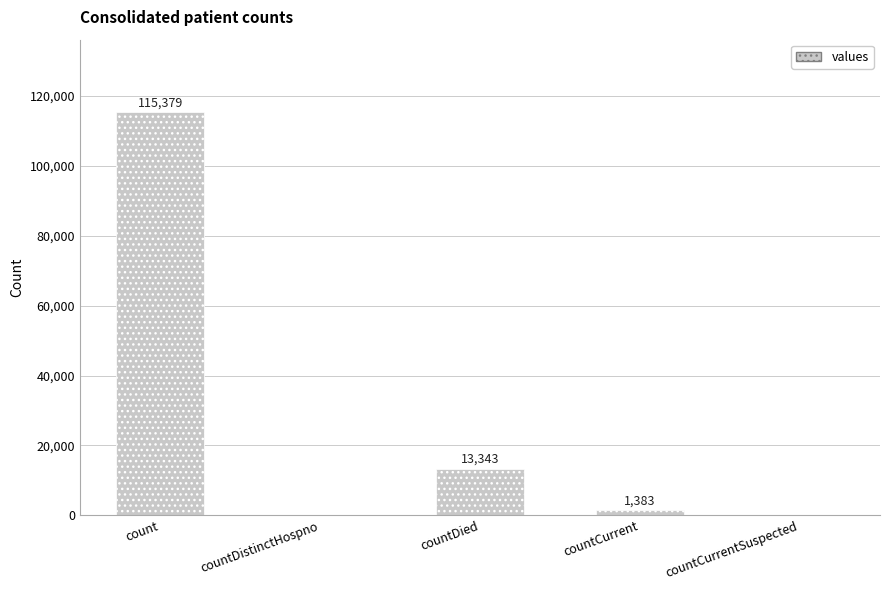

How many values are above zero?

3